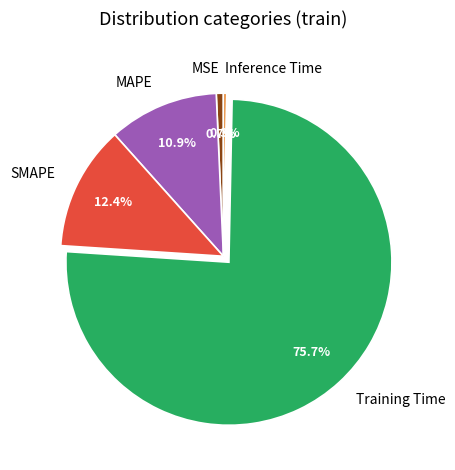

To the nearest percent, what portion does Training Time represent?

76%